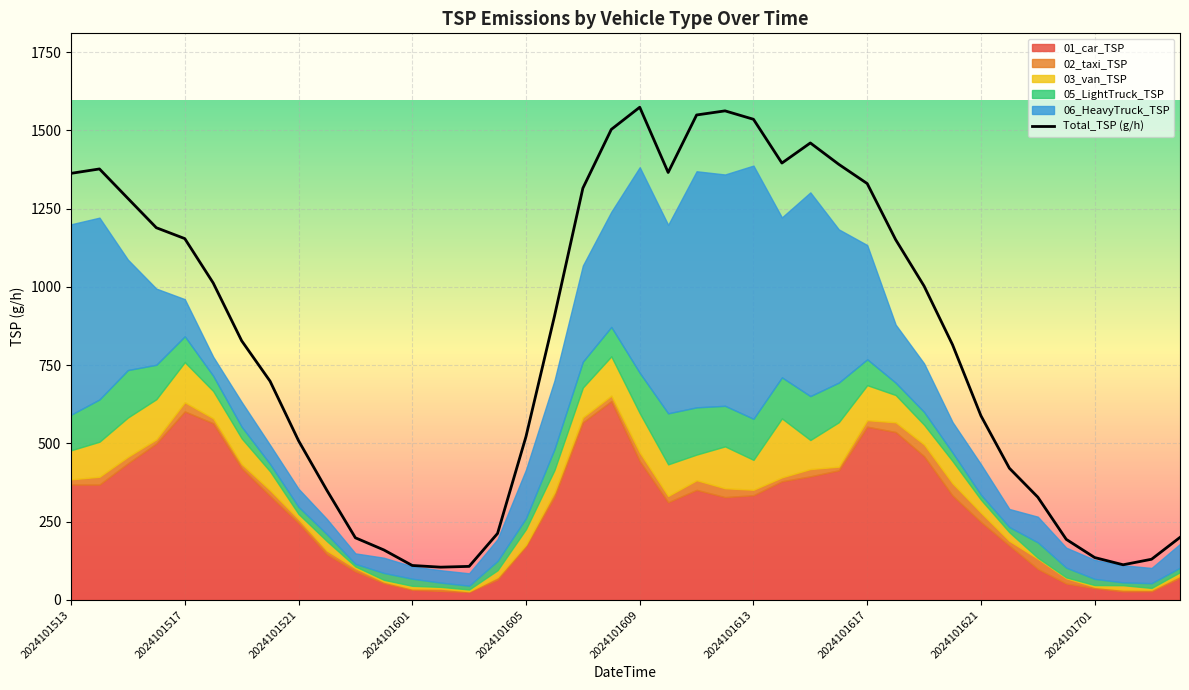

Which category has the lowest value across all series?

2024101603